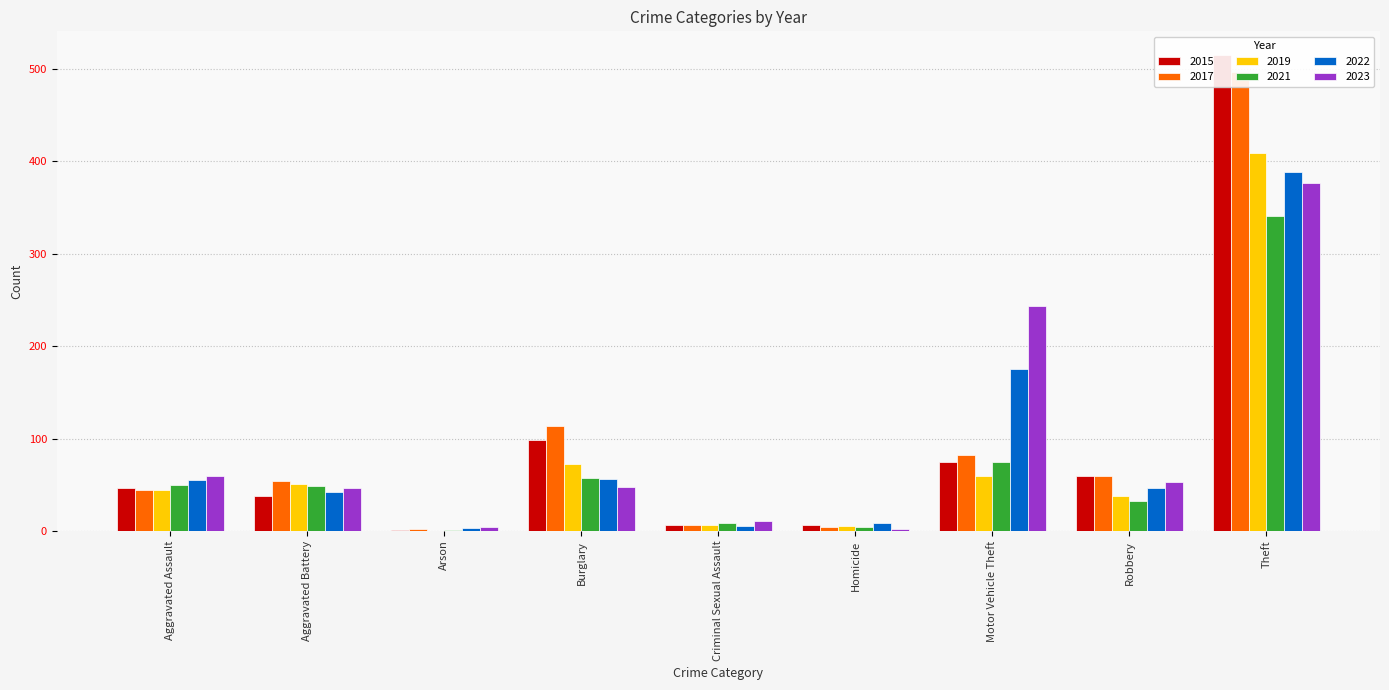

Is it true that 2015 equals 1 at Arson?

True